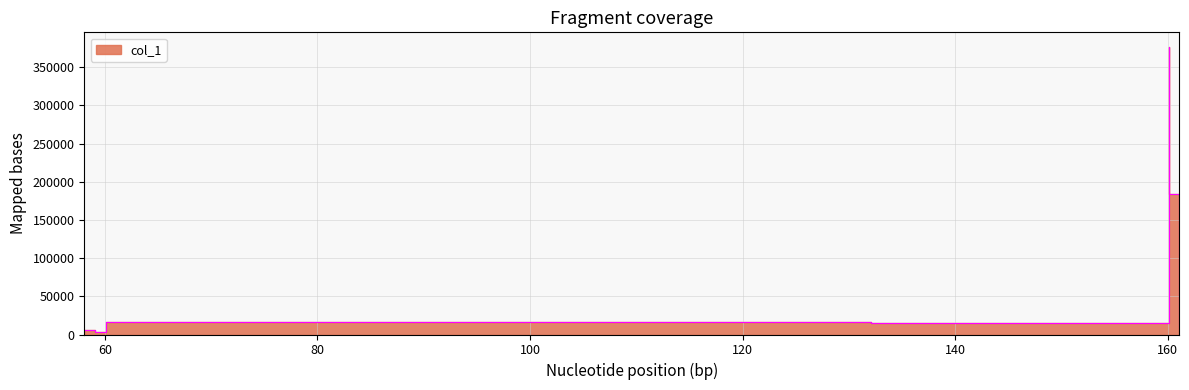

Reading right to left, extract all data points from this chart.

9044.4	183557.9	376790.2	14640.6	16858.3	3896.7	6039.4